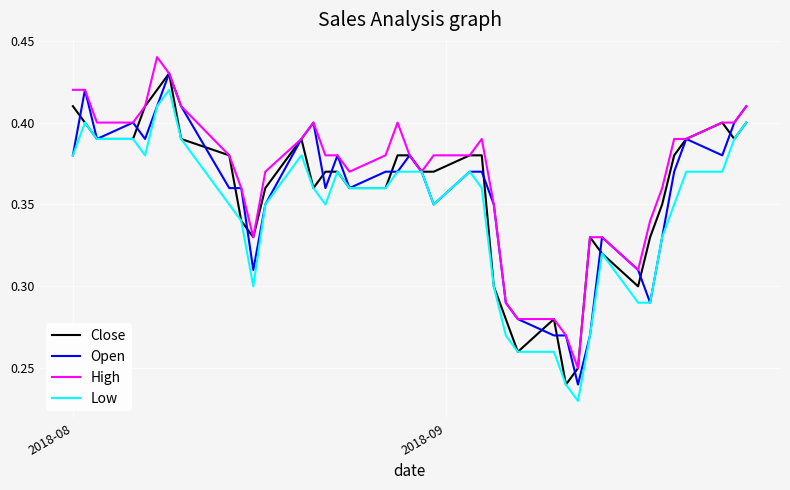

Which series has the largest total across all categories?

High